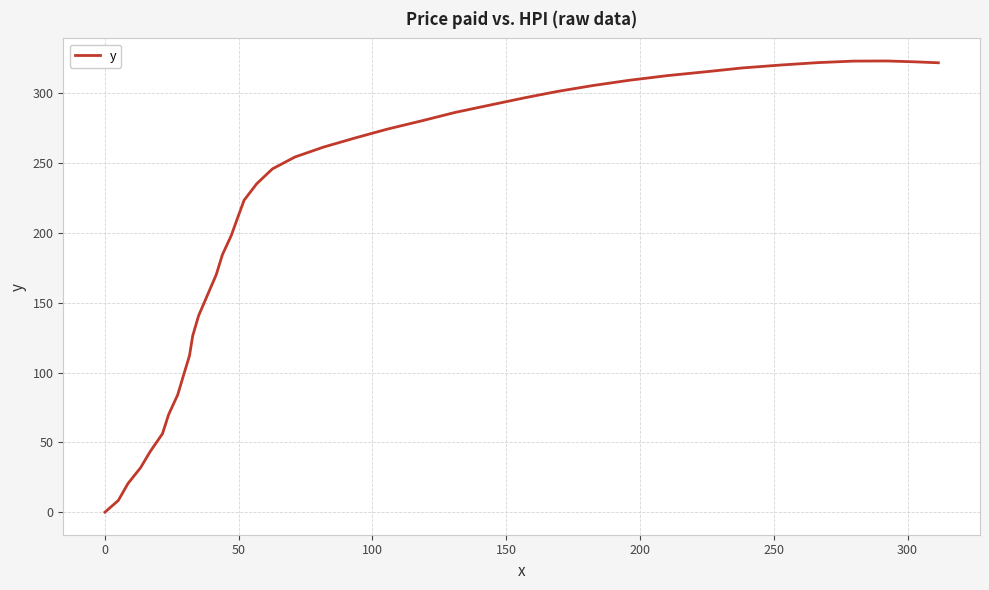

What is the maximum value shown in the chart?

323.2